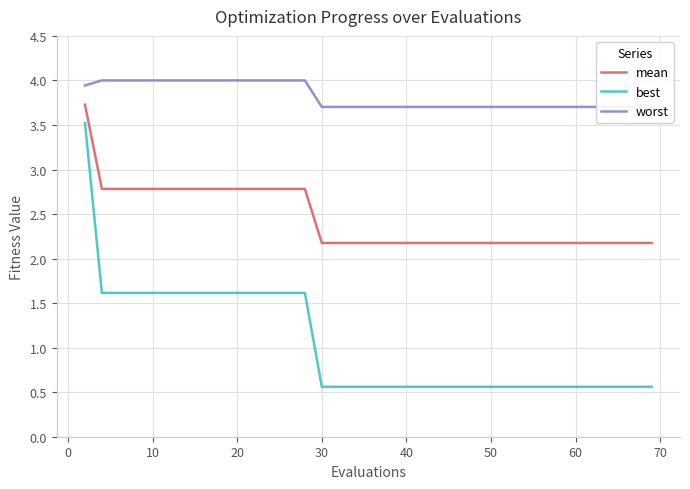

What is the value of the mean point at the 40th from the left?

2.2